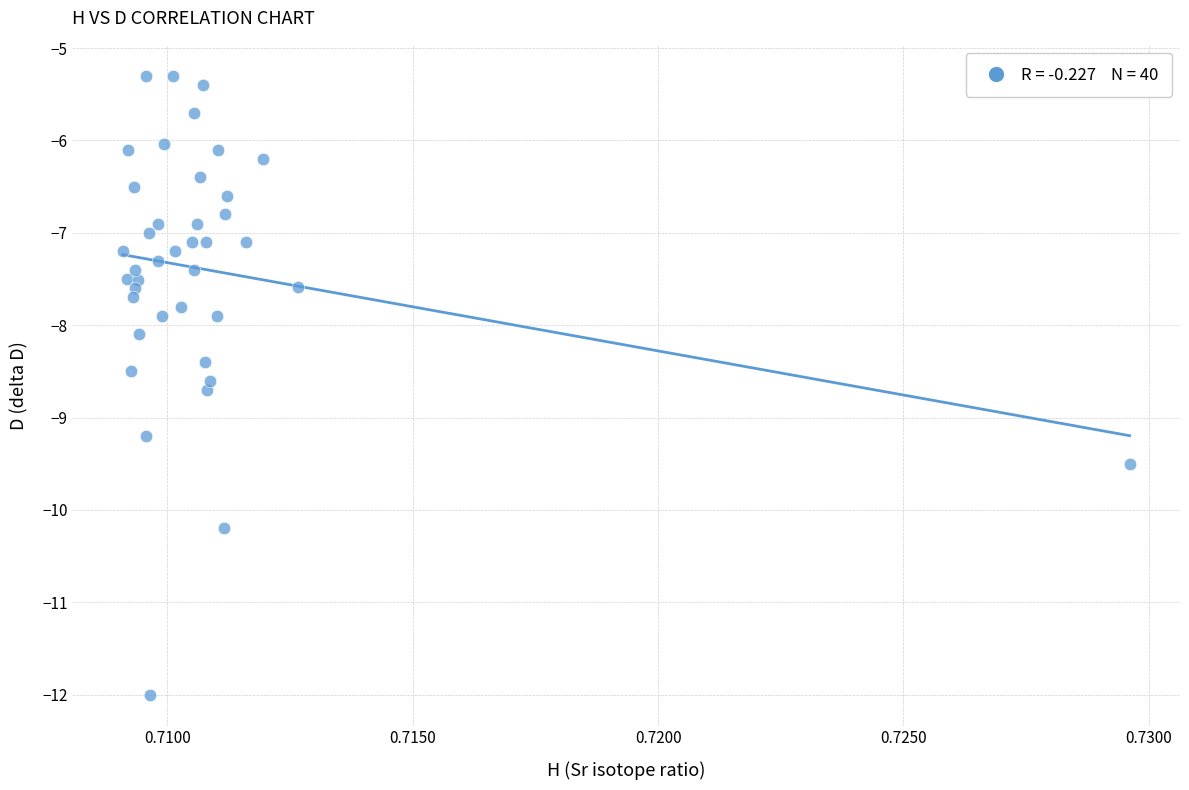

What is the range of Y values (max minus min)?

6.7